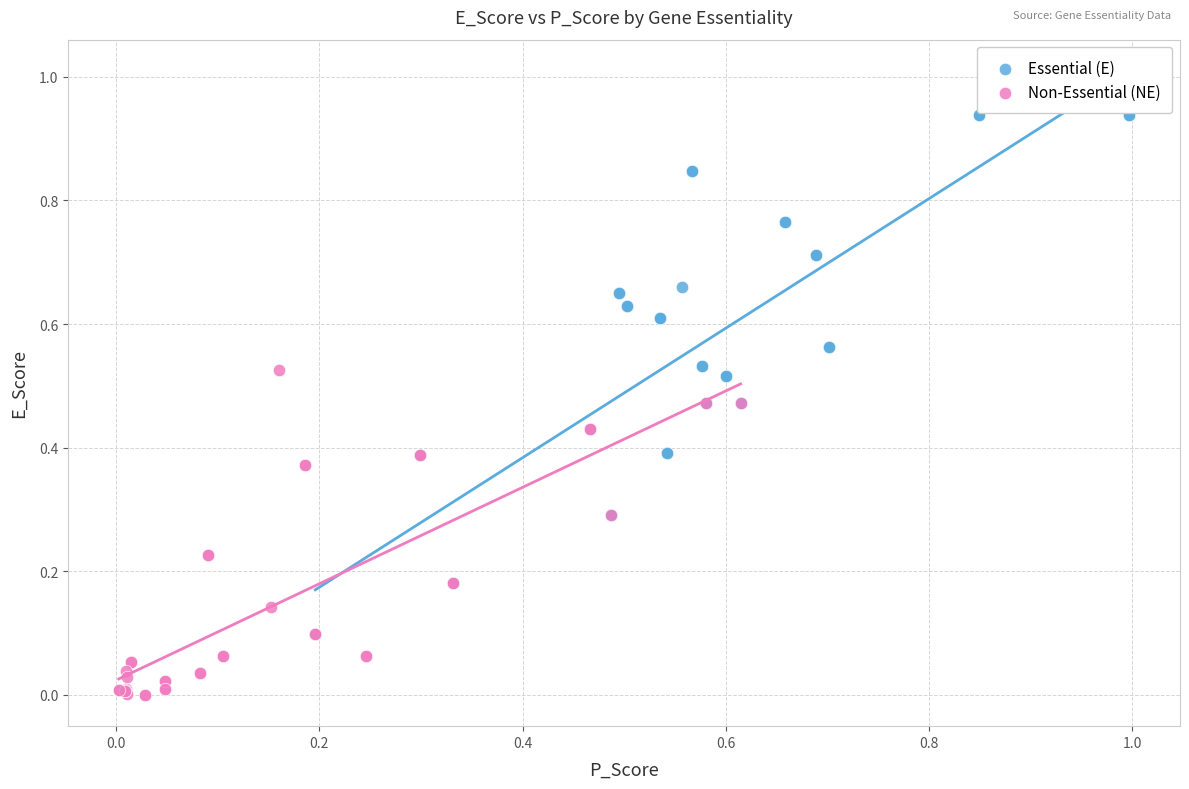

What are all the series names shown in the legend?

Essential (E), Non-Essential (NE)